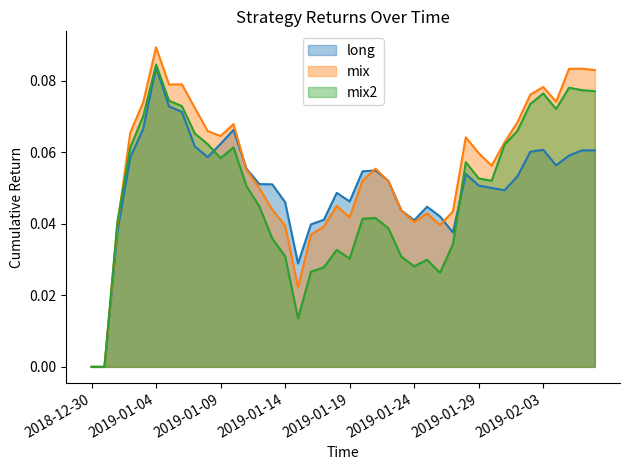

What position from the right is 2019-01-07?

32